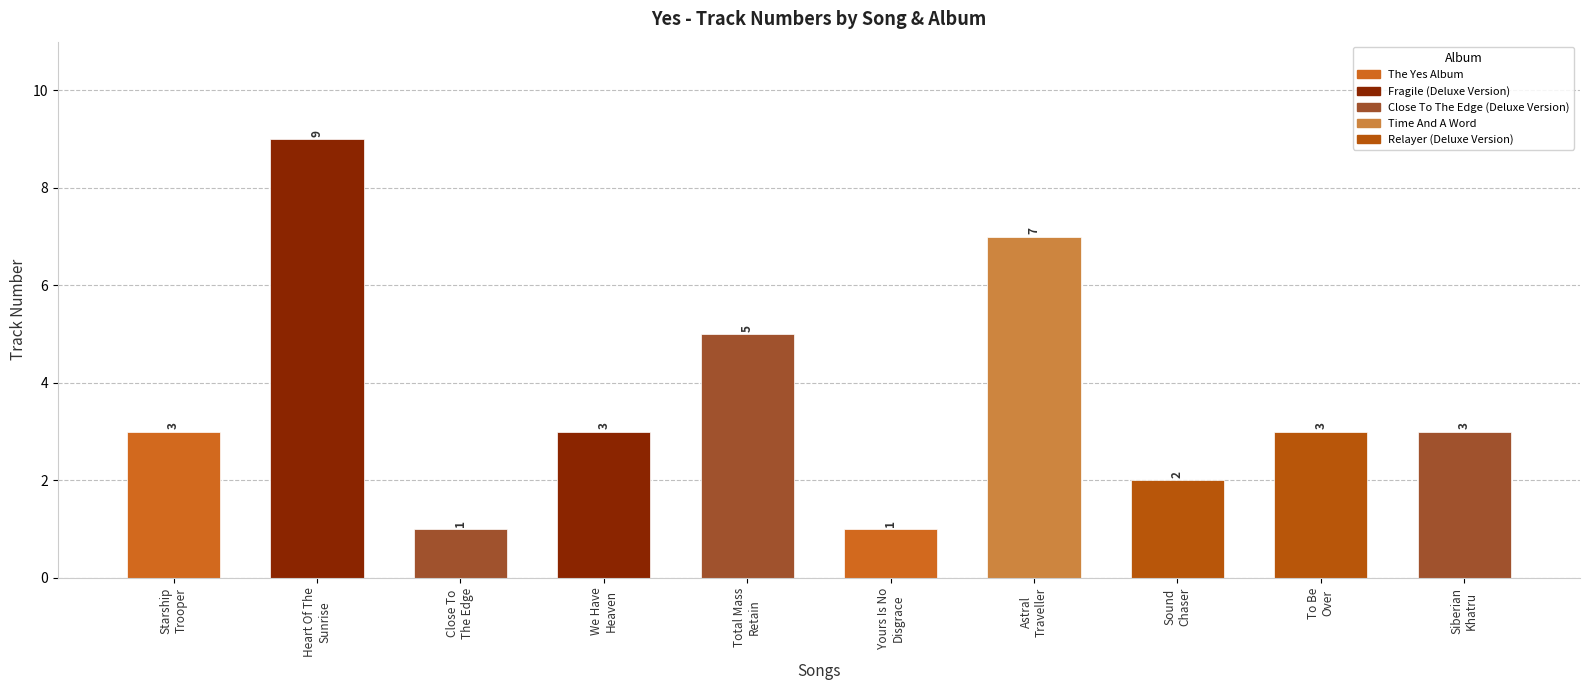

What is the maximum value shown in the chart?

9